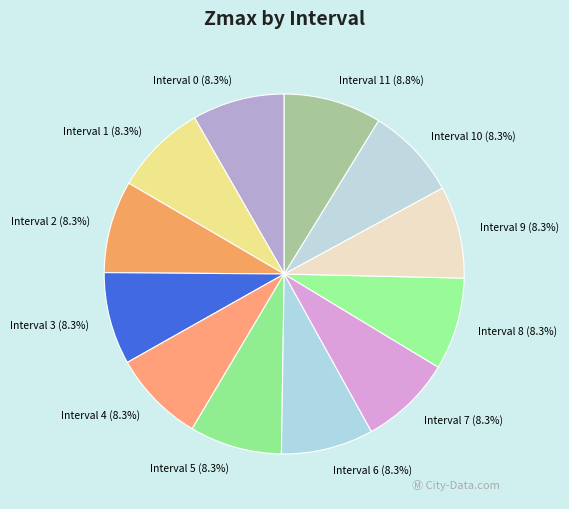

Does any single category account for the majority?

No